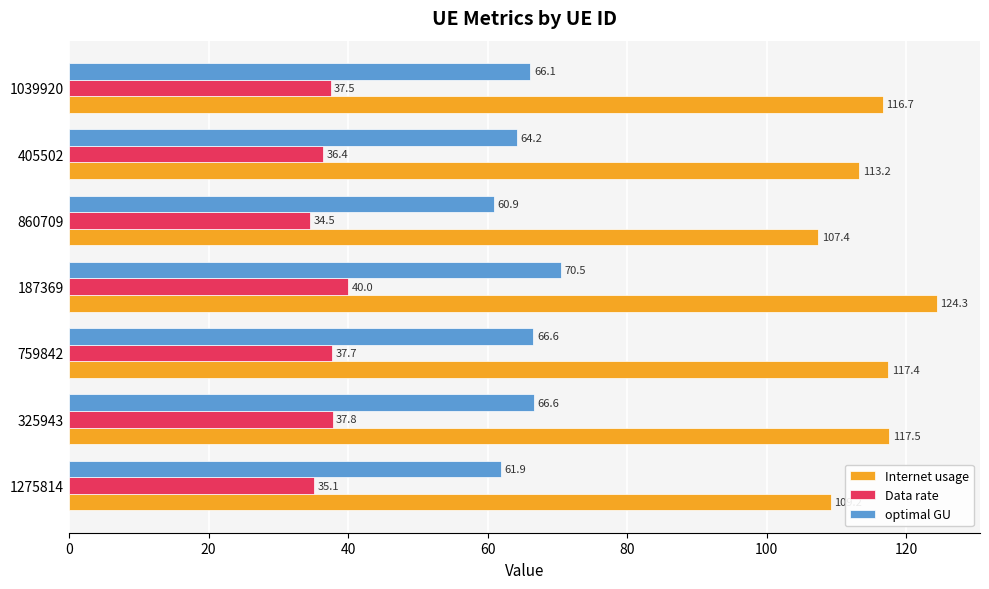

What is the maximum value shown in the chart?

124.3